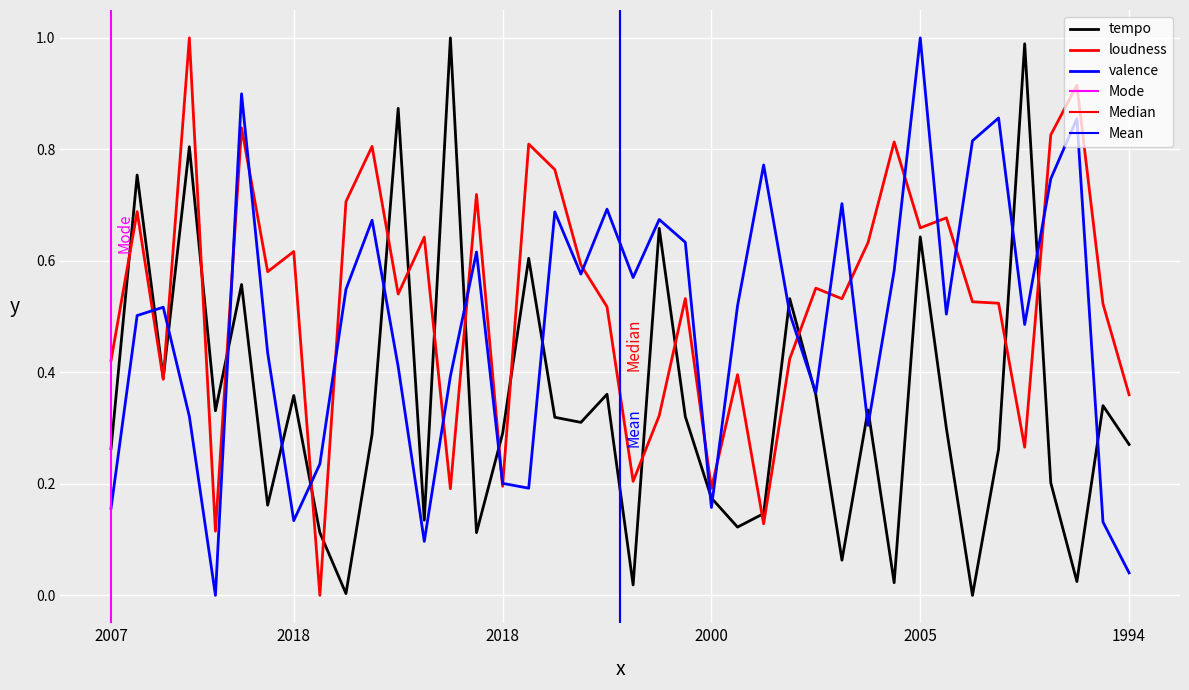

Rank the series by their average value, from lowest to highest.

tempo, valence, loudness